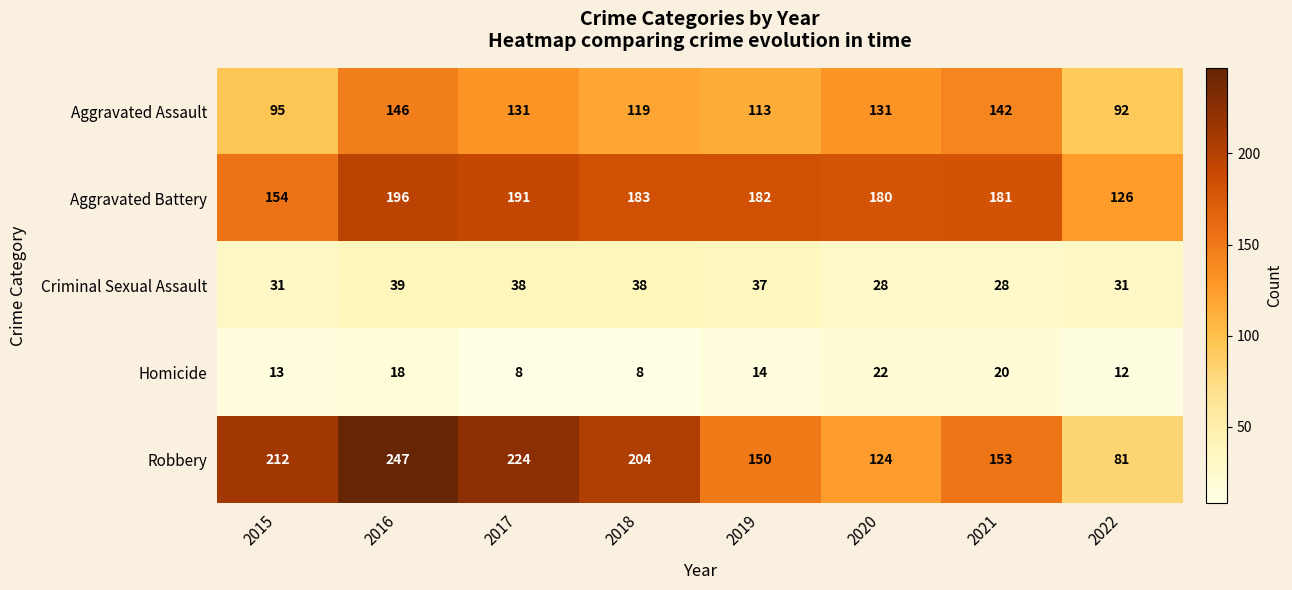

Which series changed the most between 2017 and 2020?

Robbery